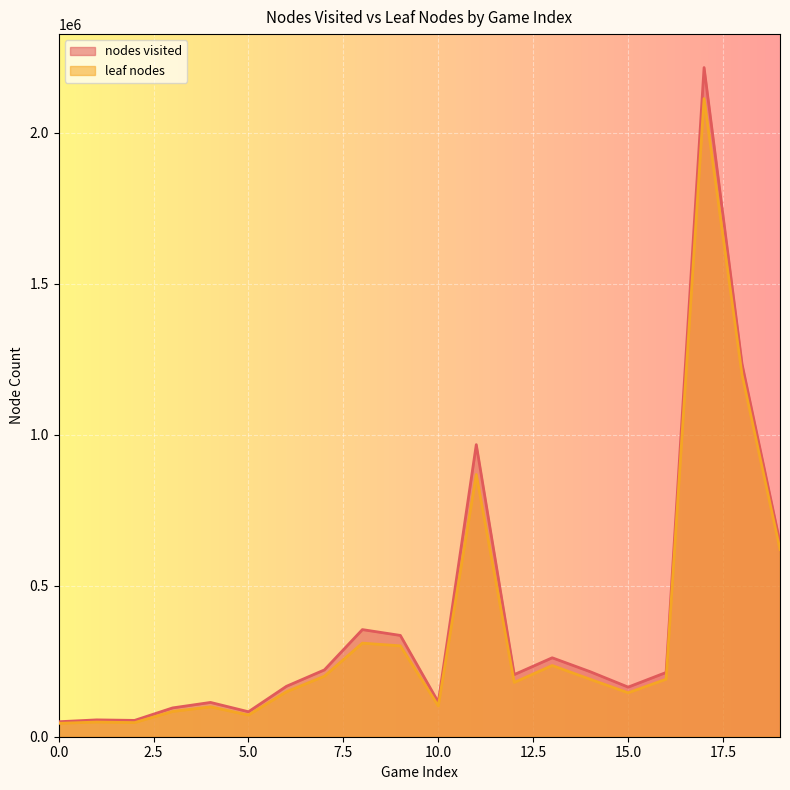

How many lines are shown in the chart?

2